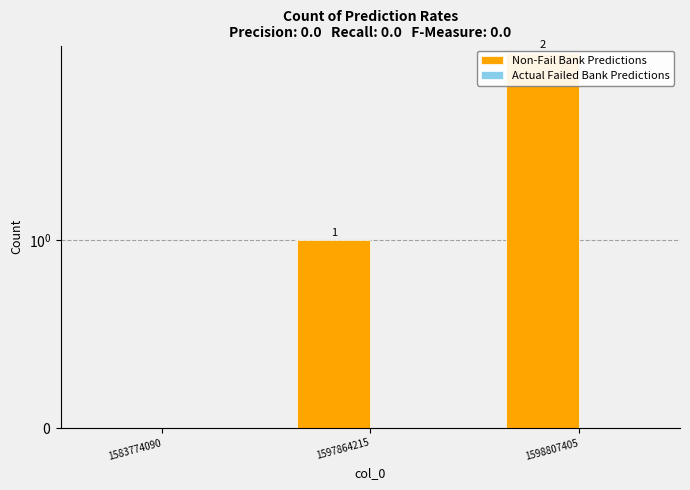

List the labels in order of Non-Fail Bank Predictions value, smallest first.

1583774090, 1597864215, 1598807405